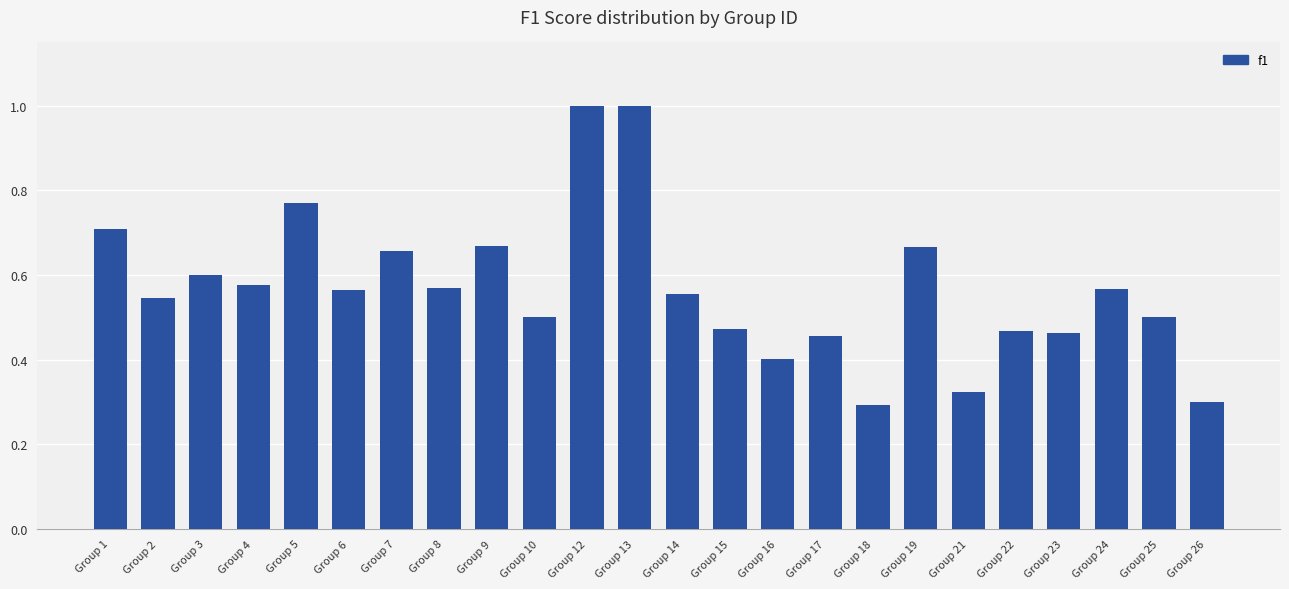

What is the greatest value displayed?

1.0